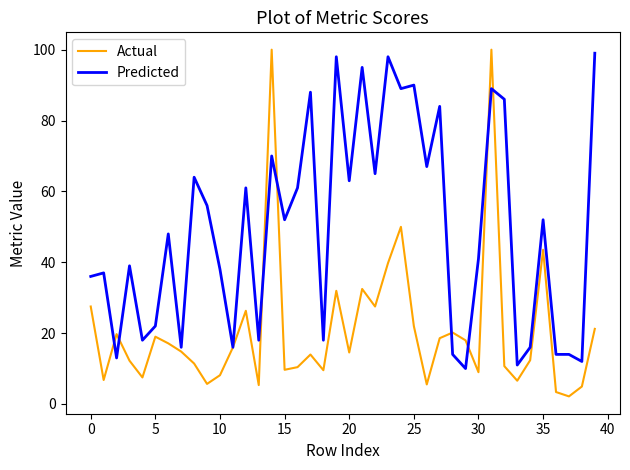

After their last crossing, which series has the higher values: Predicted or Actual?

Predicted